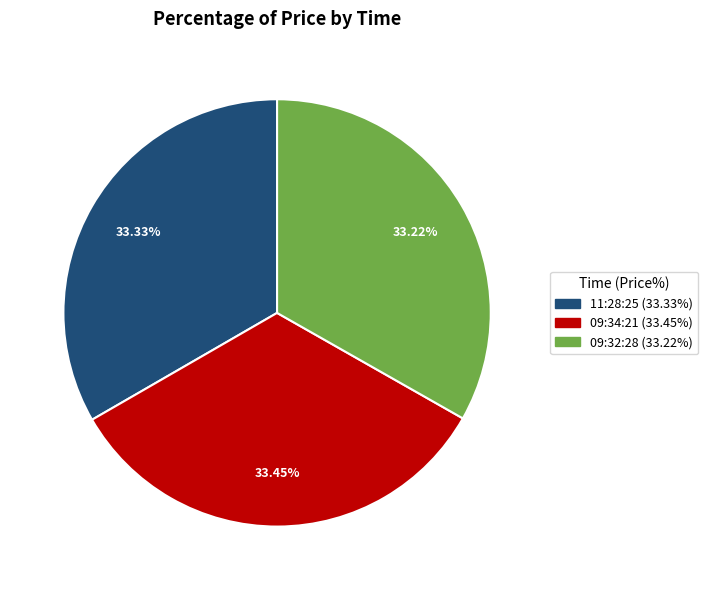

Is there a majority slice in this chart?

No